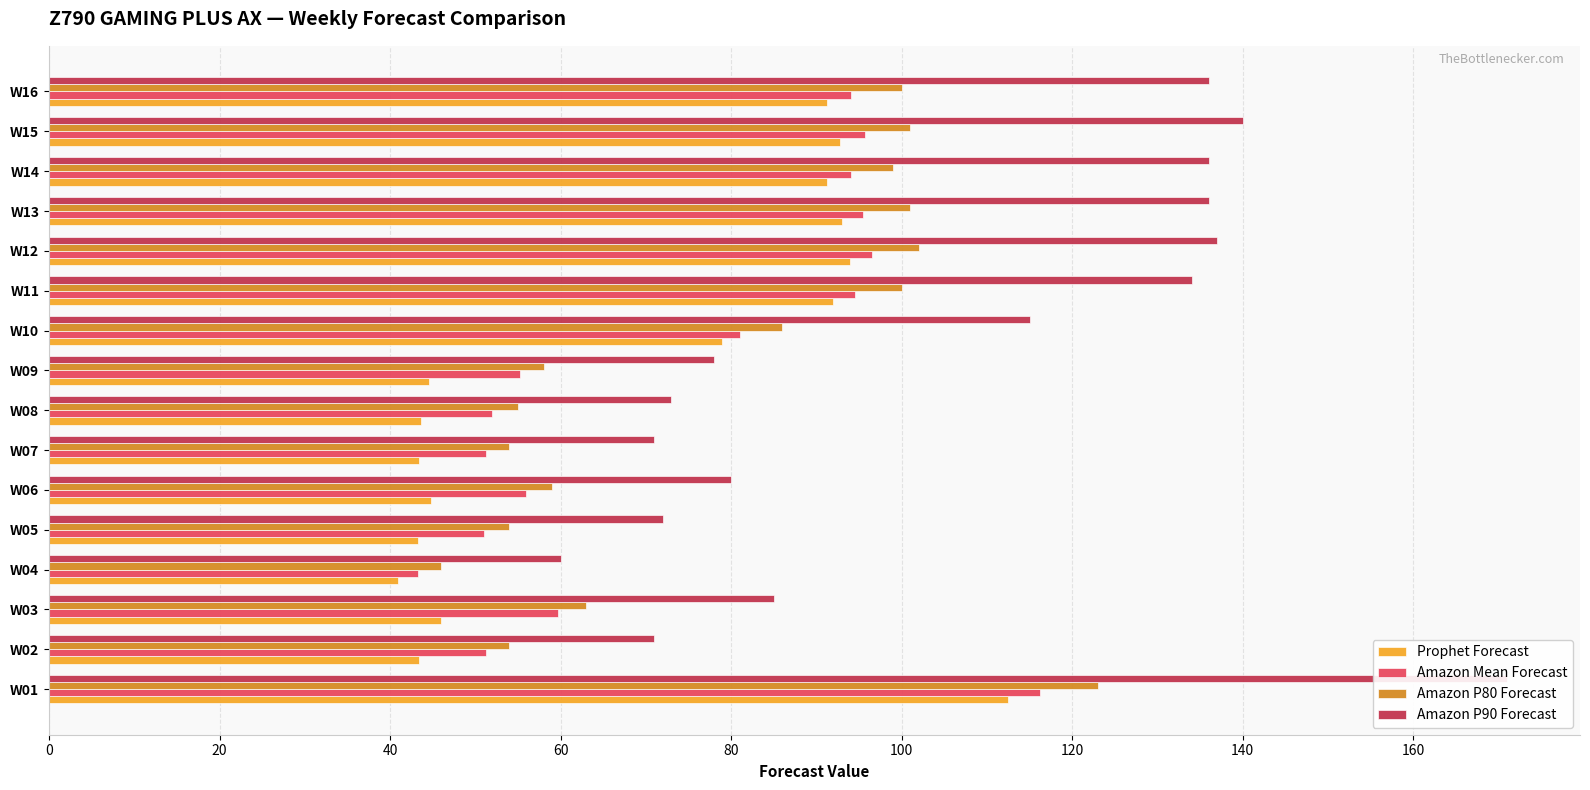

What value does the Prophet Forecast series have at 40?

45.9